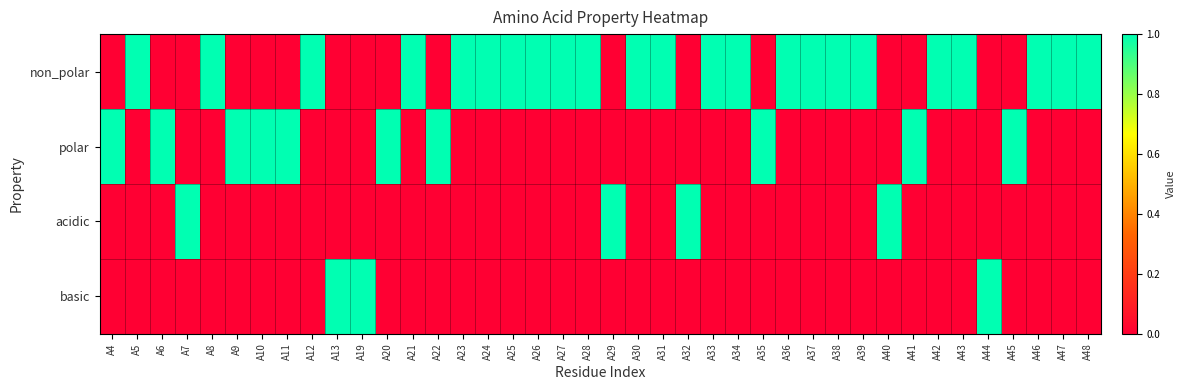

Count the number of categories in the chart.

40